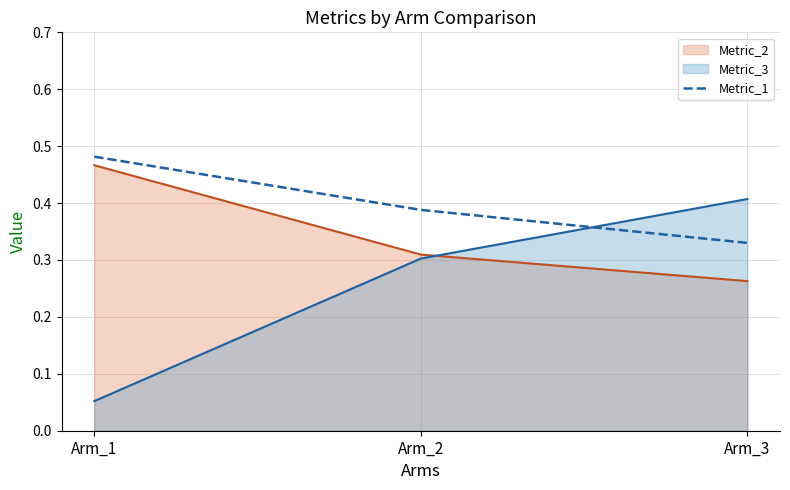

What is the maximum value shown in the chart?

0.5